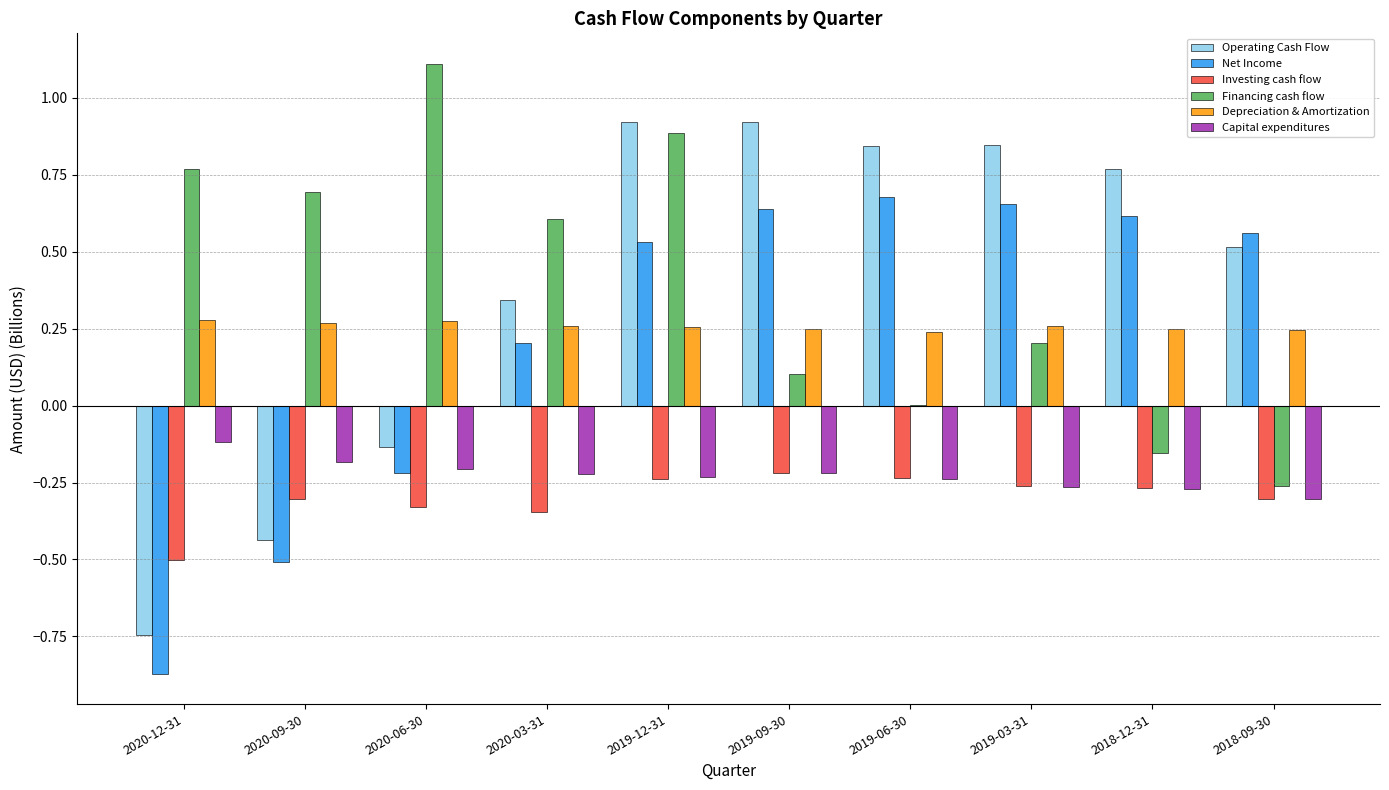

Between 2020-12-31 and 2019-12-31, which series saw the biggest shift?

Operating Cash Flow